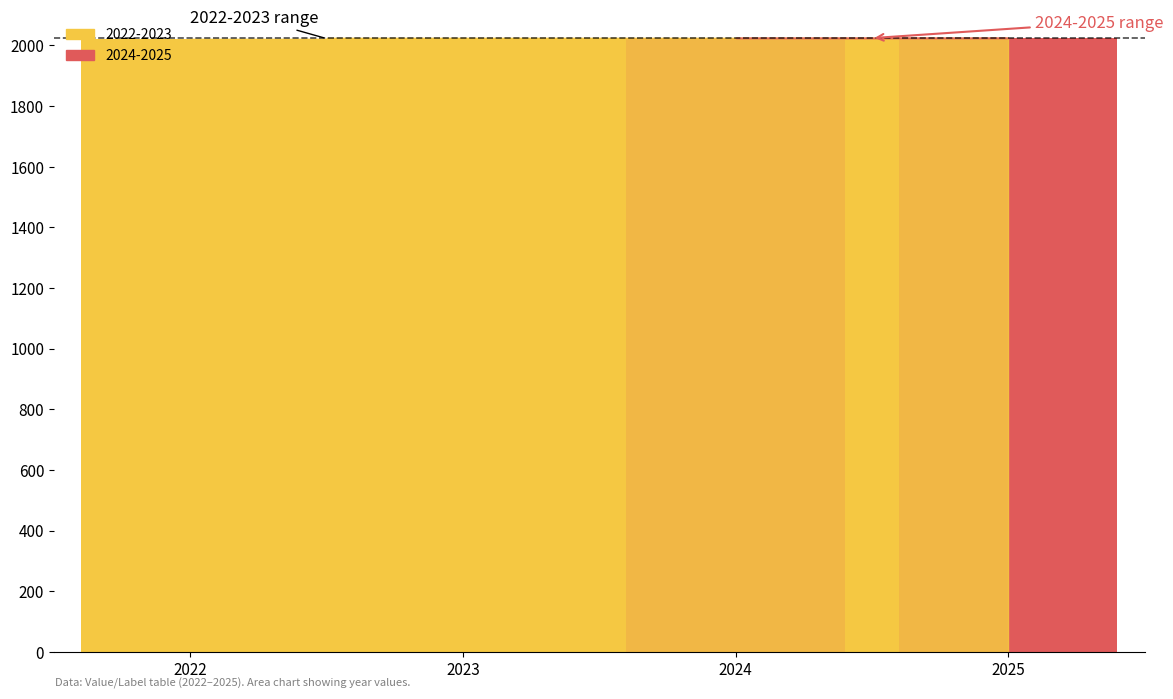

The chart shows a value of 2822 at 2024. True or false?

False